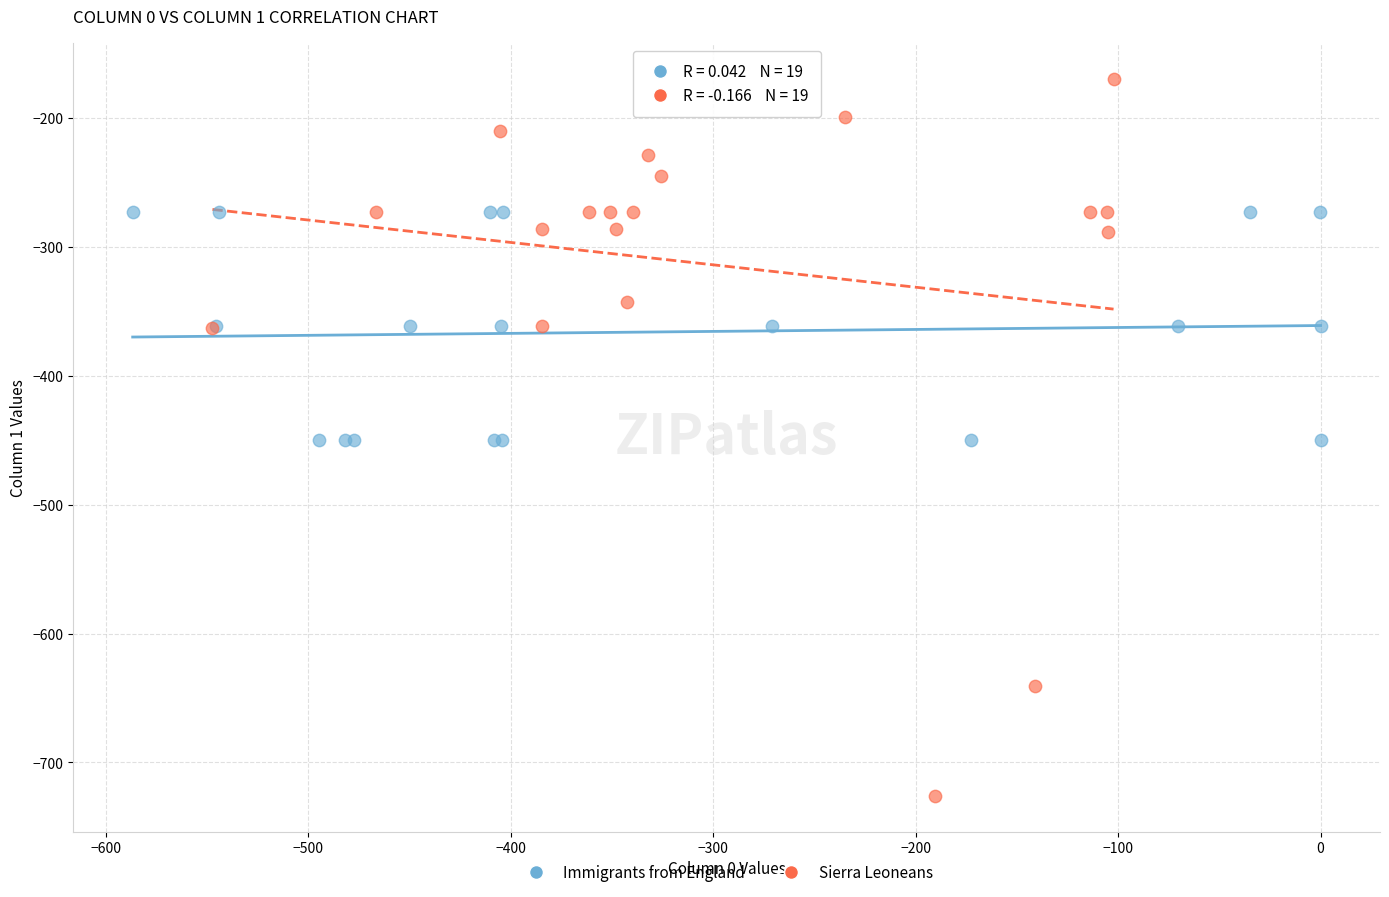

What are all the series names shown in the legend?

Immigrants from England, Sierra Leoneans